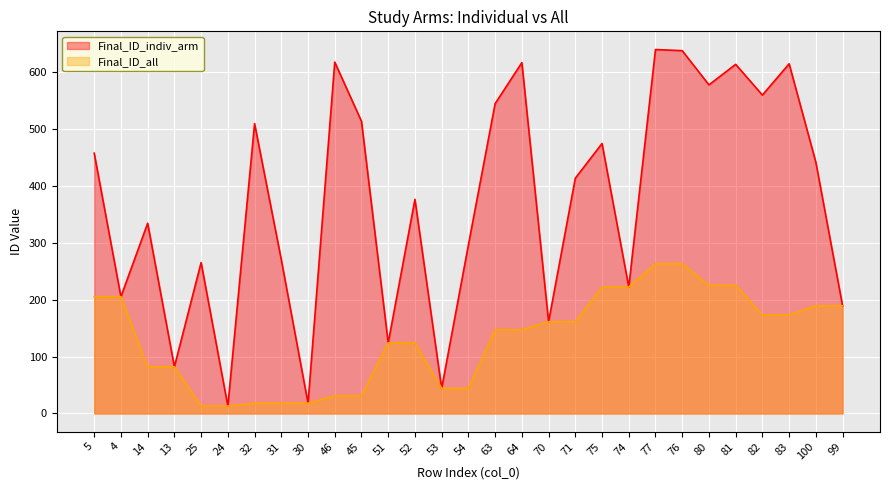

At which label does Final_ID_all reach its minimum?

25